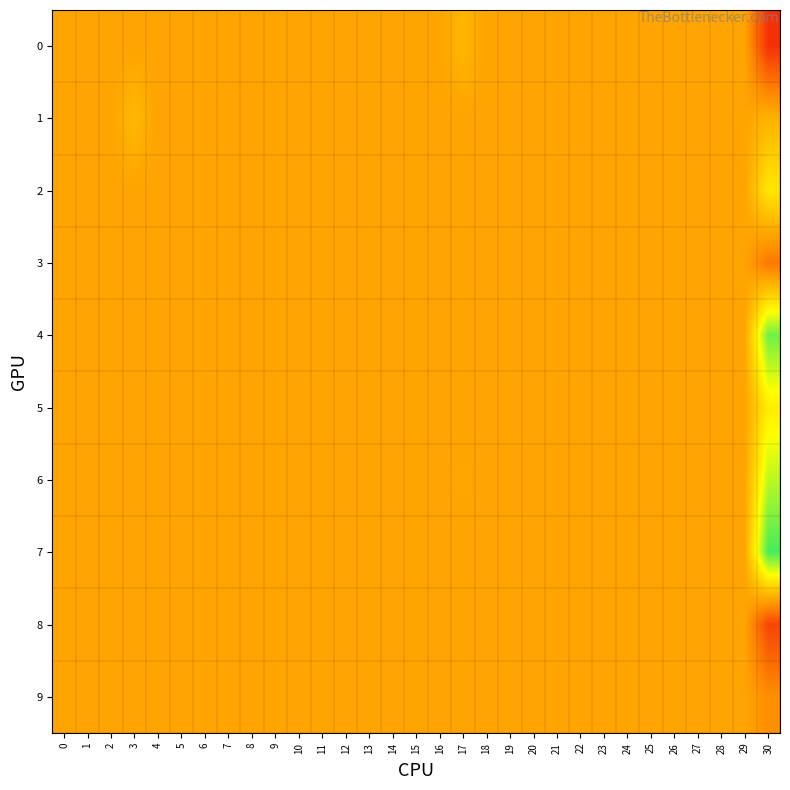

Rank the series by their maximum value, from highest to lowest.

7, 4, 6, 5, 2, 1, 0, 3, 8, 9